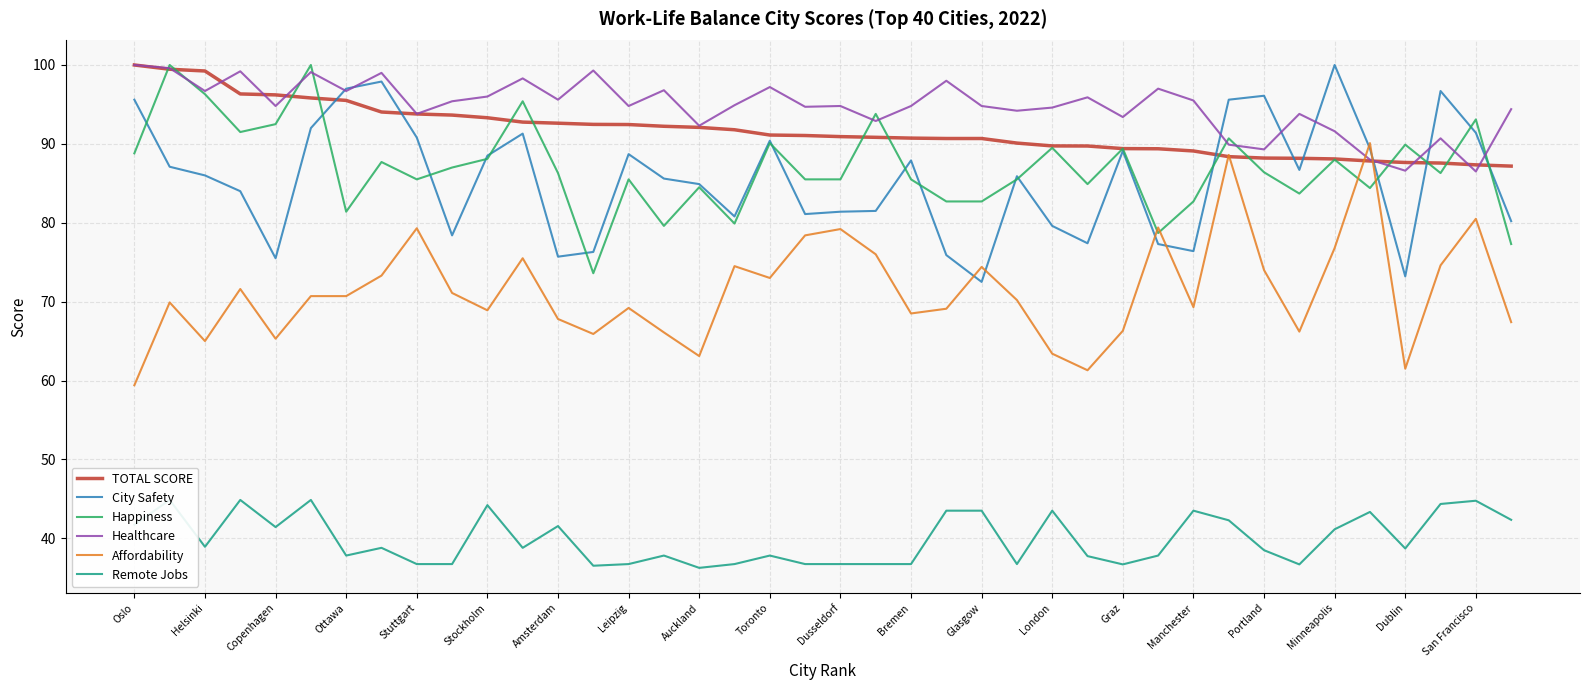

What is the label of the 1st point from the left?

Oslo